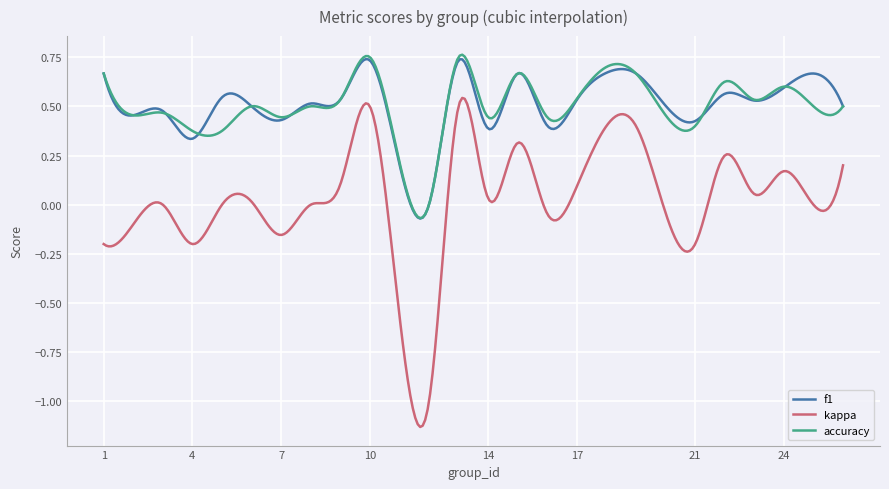

True or false: f1 and kappa cross at least once.

False